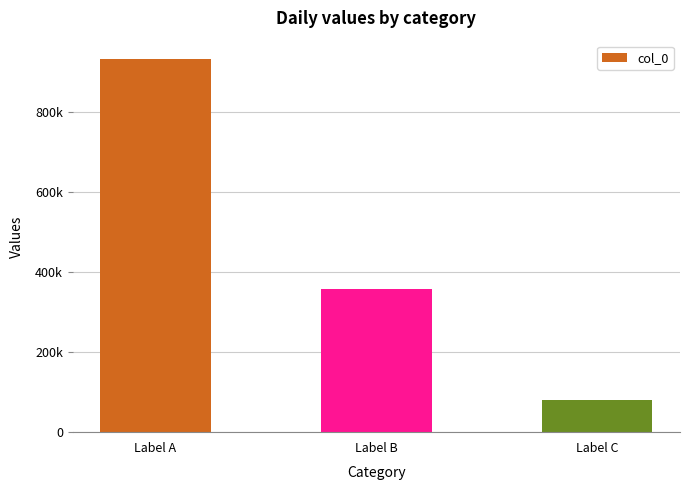

At which label is the value closest to 506222?

Label B